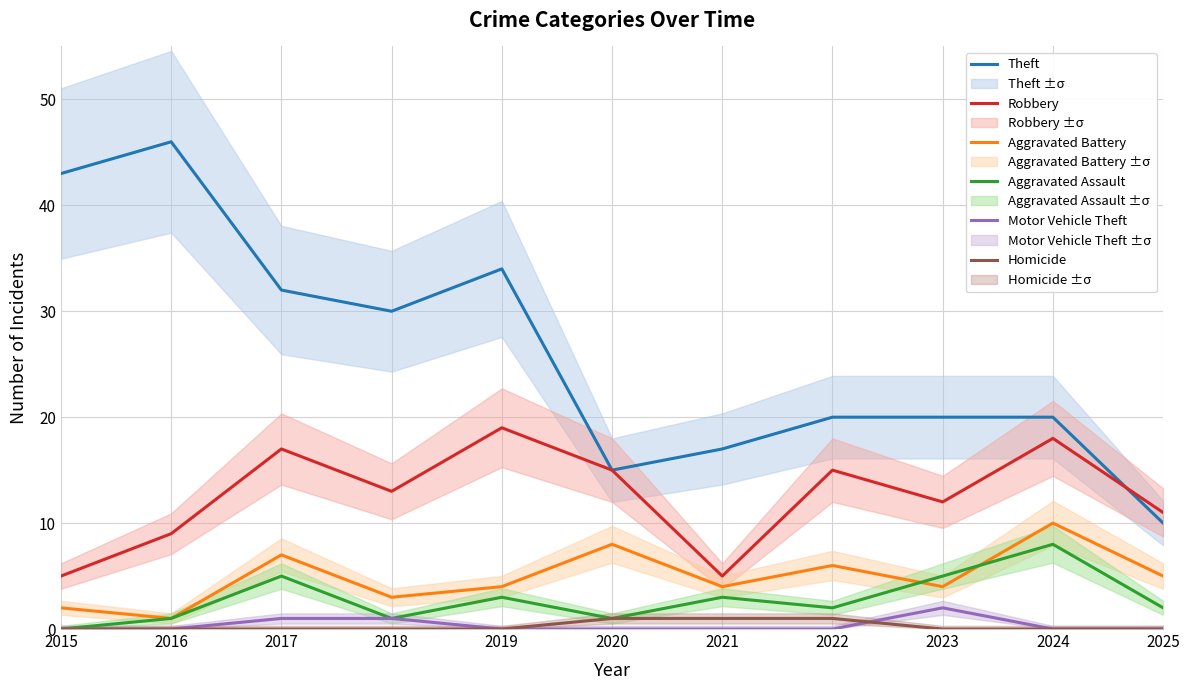

Which series has the largest total across all categories?

Theft